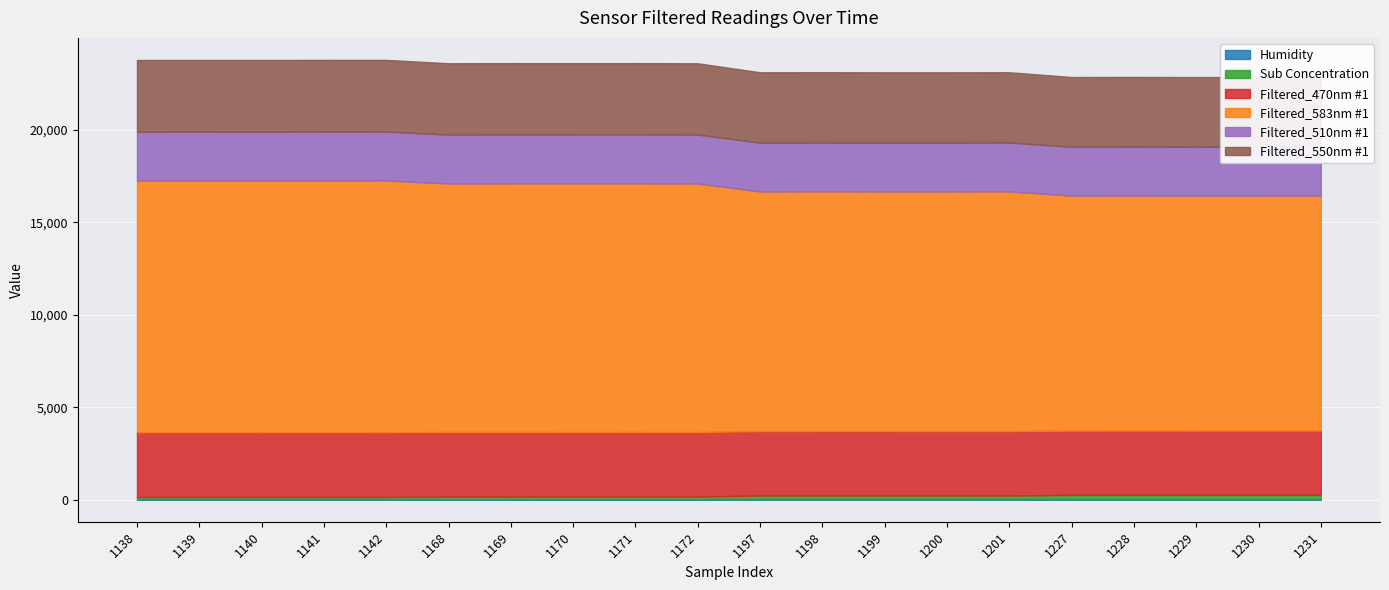

What is the value of the Humidity point at the 20th from the left?

31.0